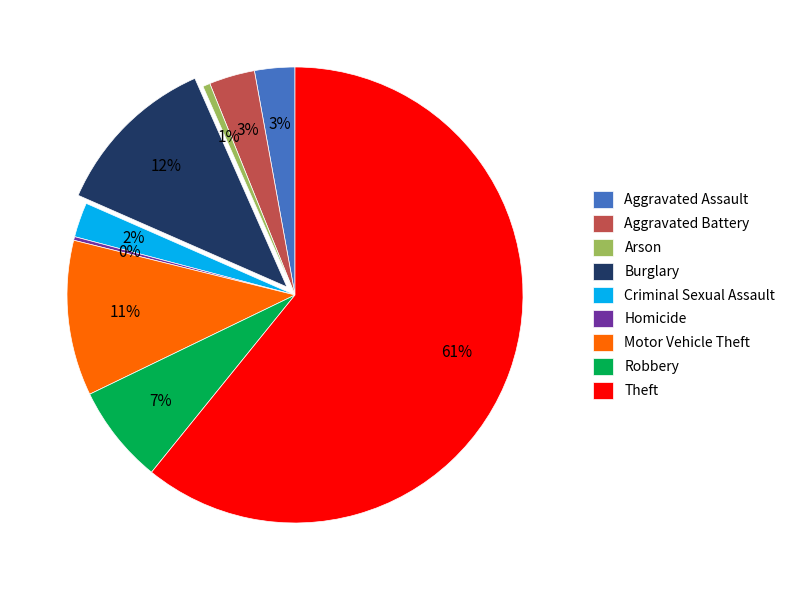

To the nearest percent, what portion does Theft represent?

61%